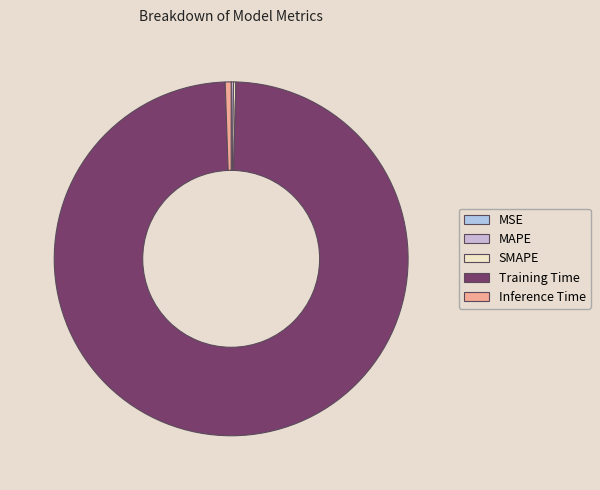

What is the majority slice?

Training Time